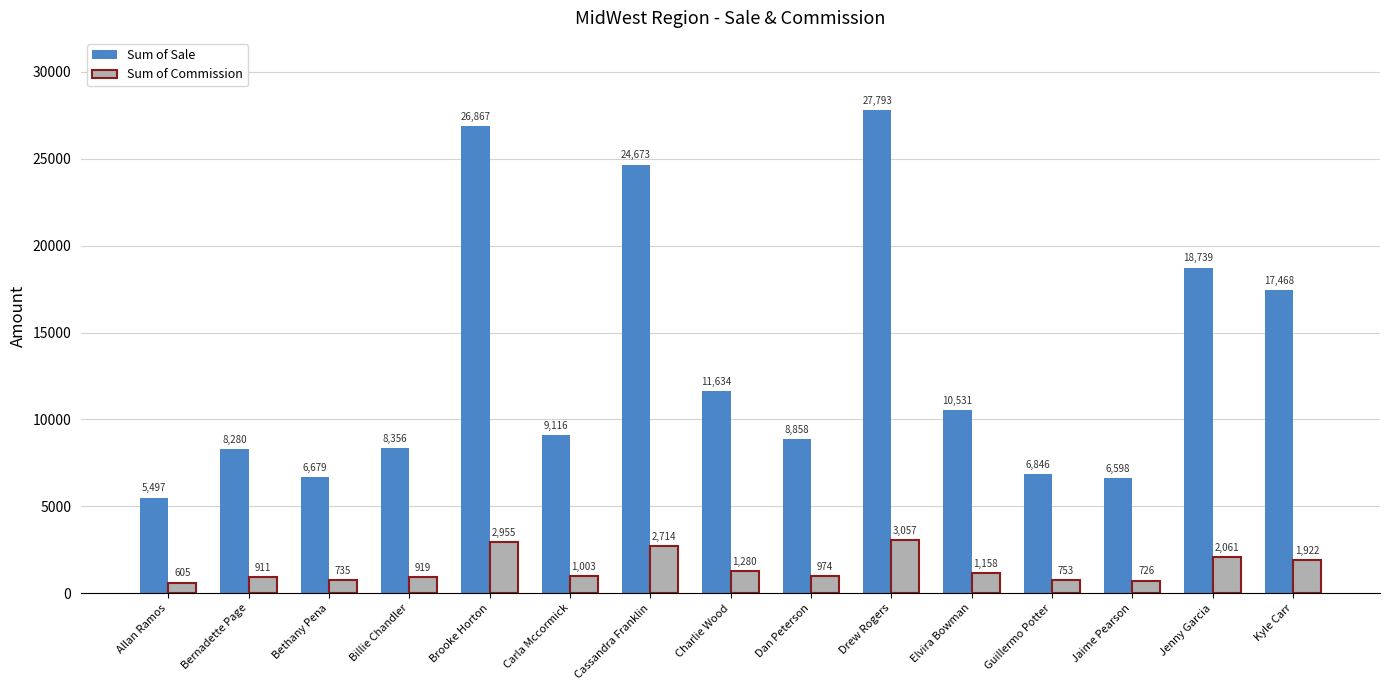

At how many categories does at least one series exceed 14514?

5